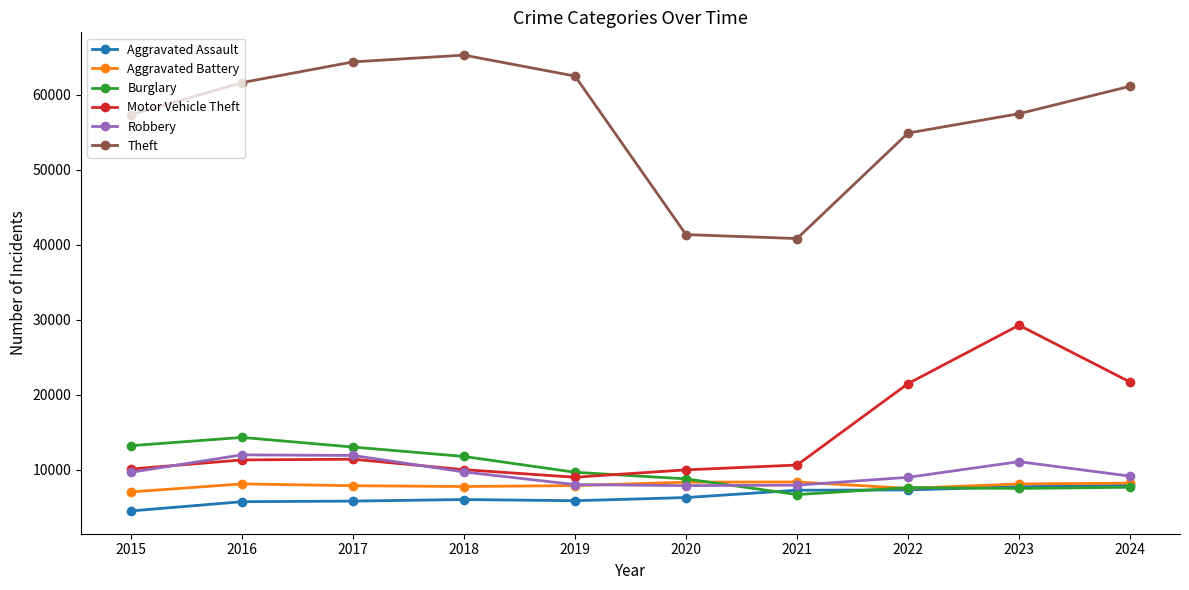

At which category is the sum across all series the highest?

2023